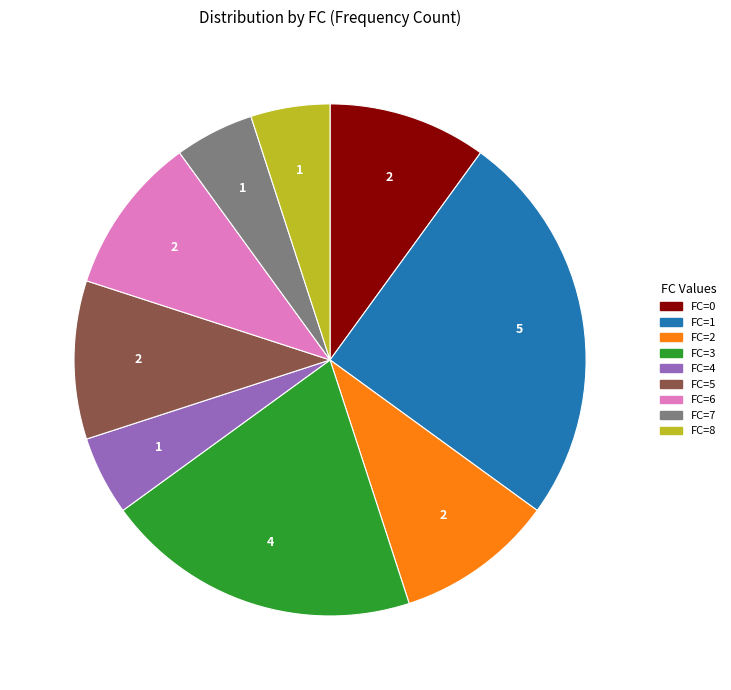

Is there a majority slice in this chart?

No